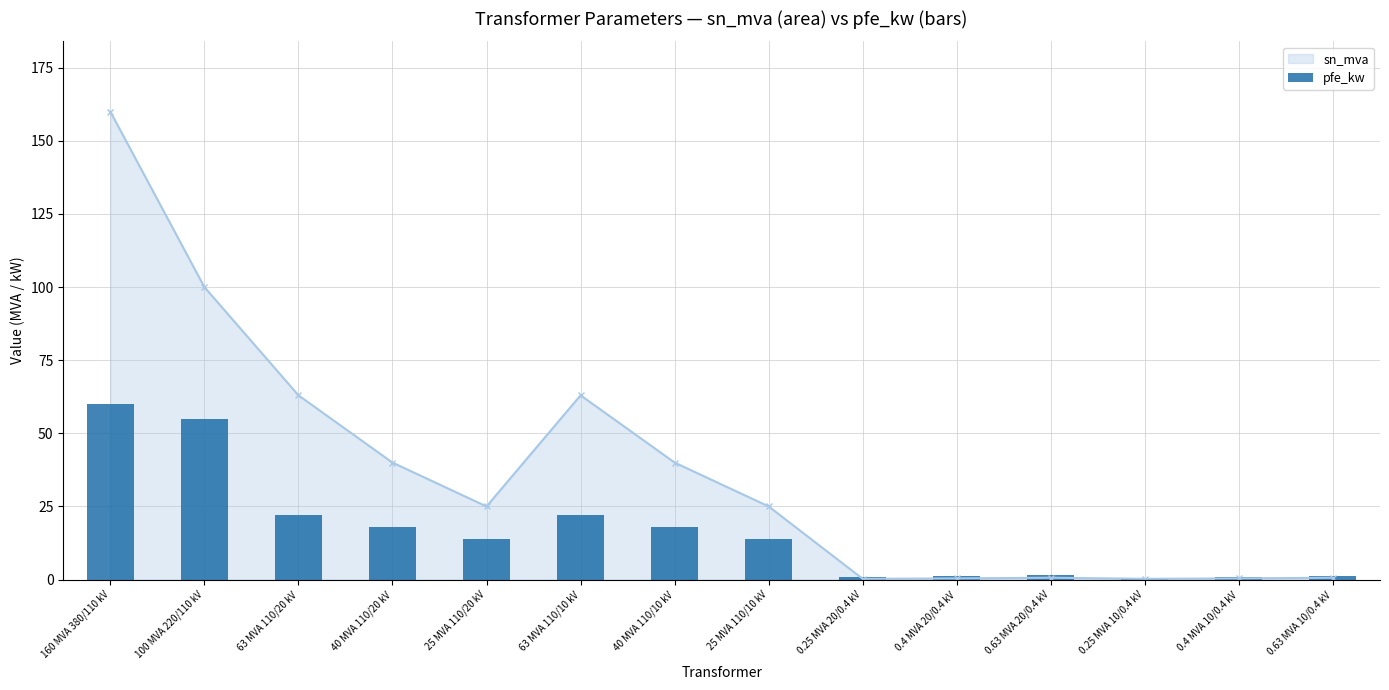

Are the bars horizontal?

No